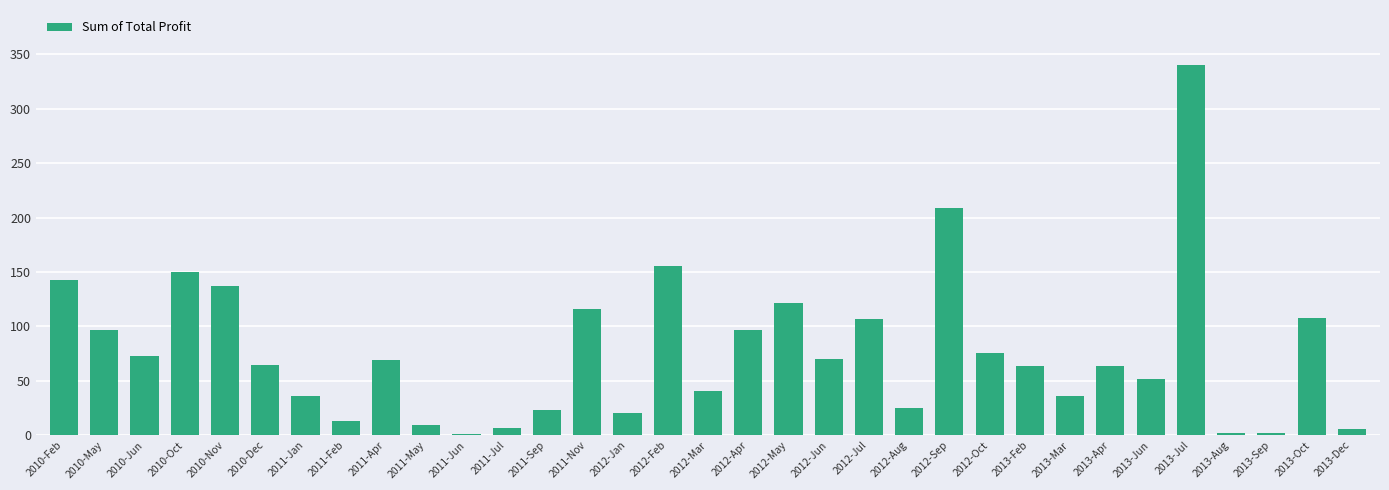

At which category does the chart reach its peak across all series?

2013-Jul